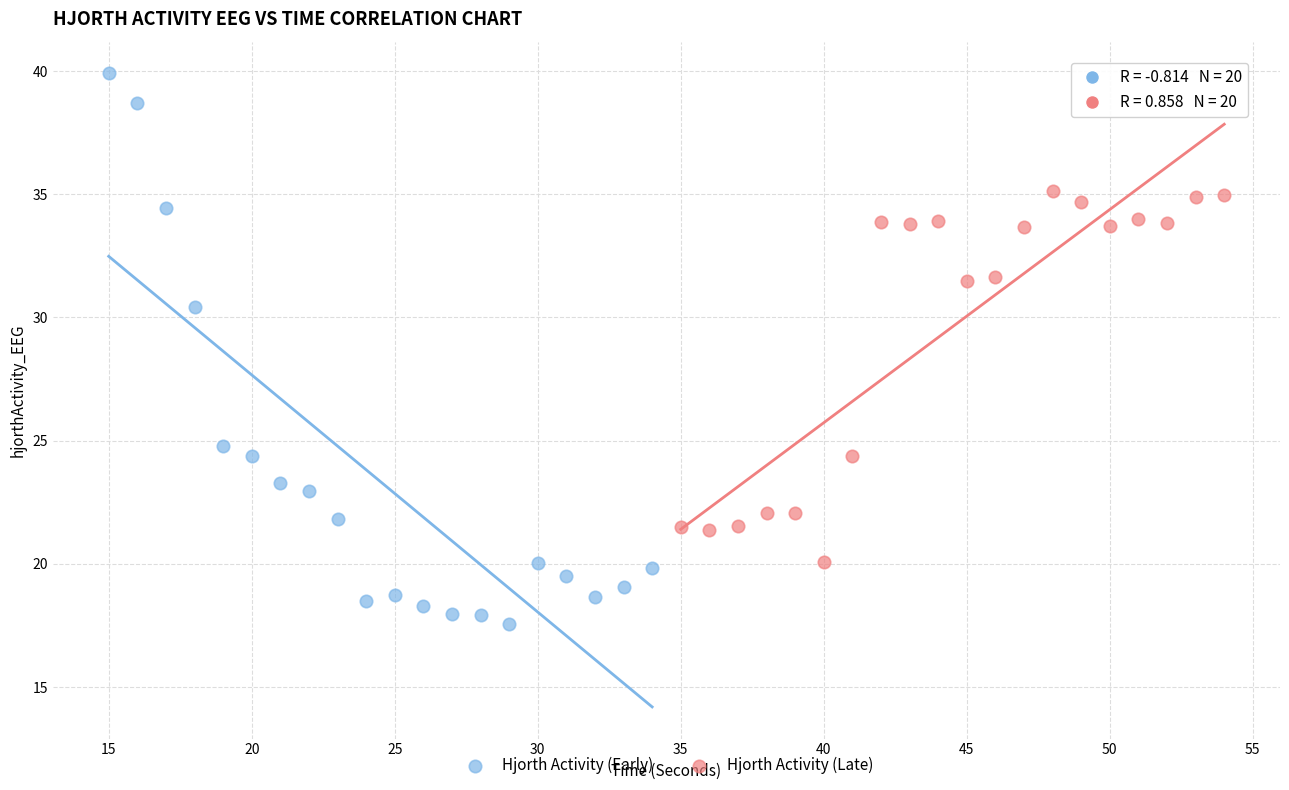

Which series has the widest spread of Y values?

Hjorth Activity (Early)